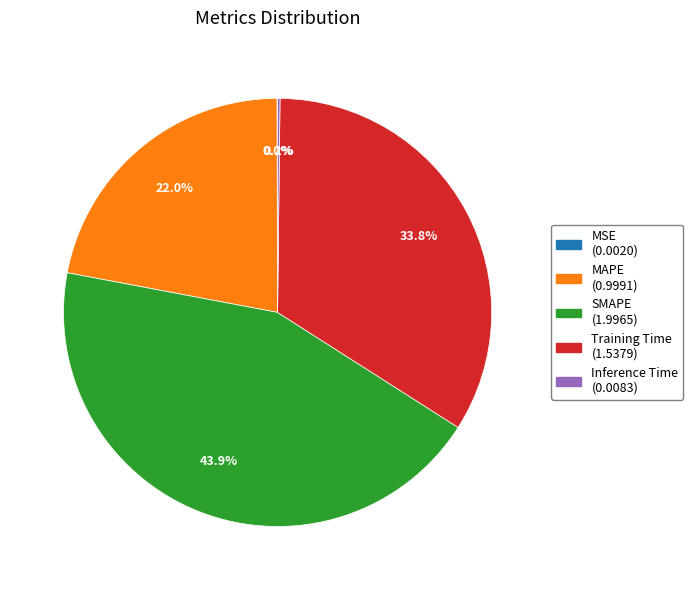

To the nearest percent, what is the difference between the largest and smallest slice percentages?

44%